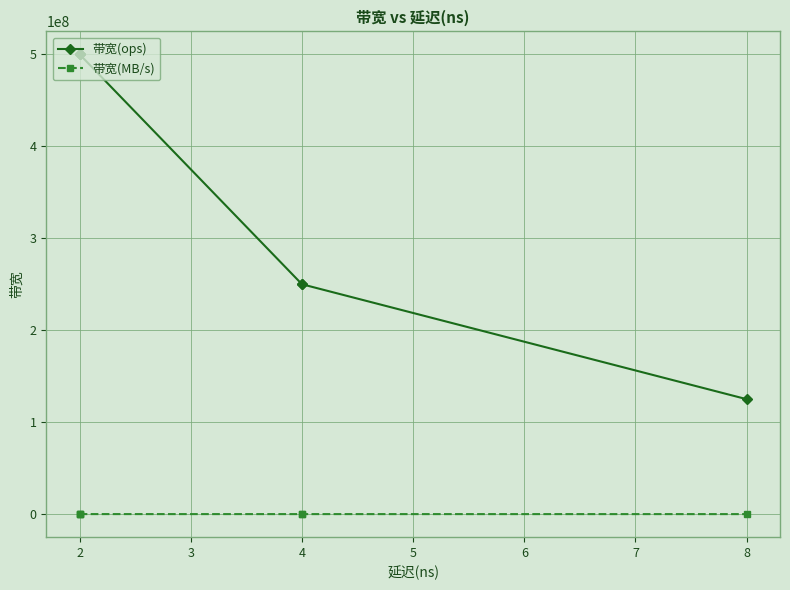

What is the sum of the 带宽(MB/s) values at 1 and 2?

64000